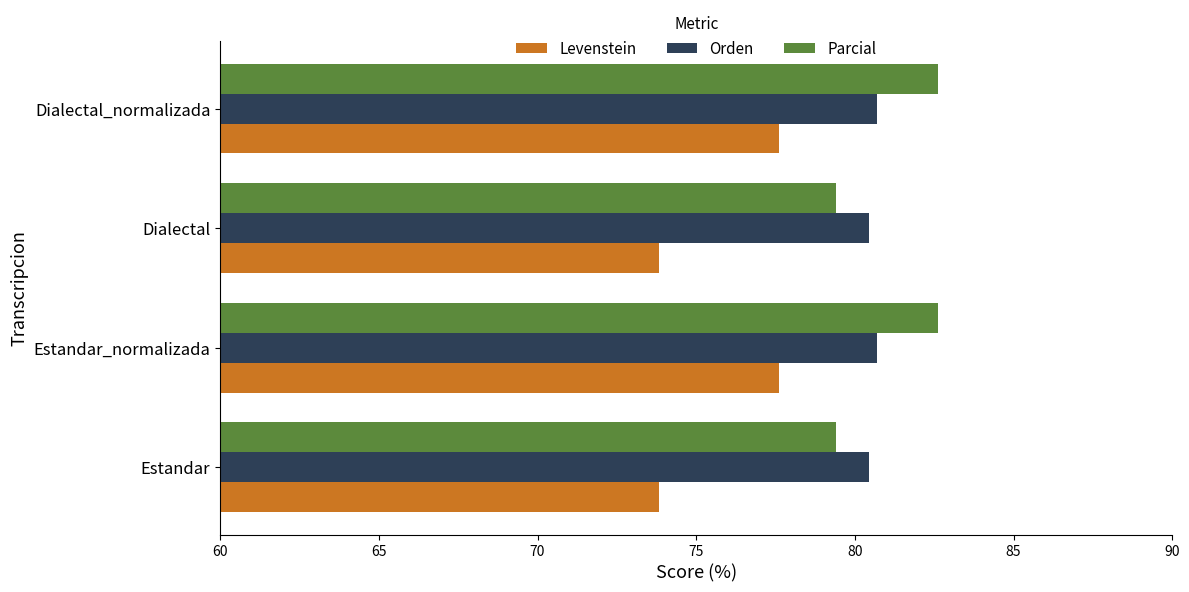

What is the sum of the Parcial values at Estandar and Dialectal_normalizada?

162.0